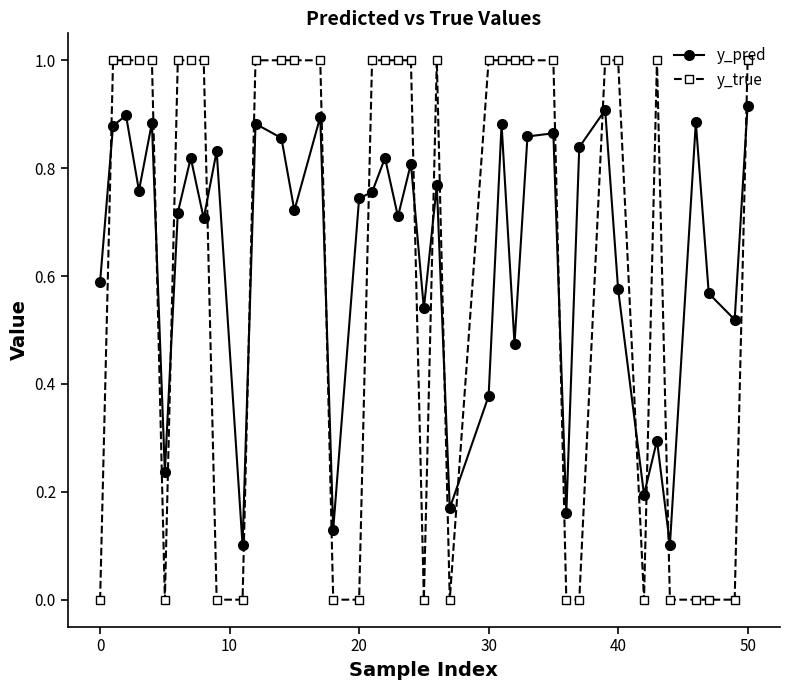

Rank the series by their maximum value, from lowest to highest.

y_pred, y_true